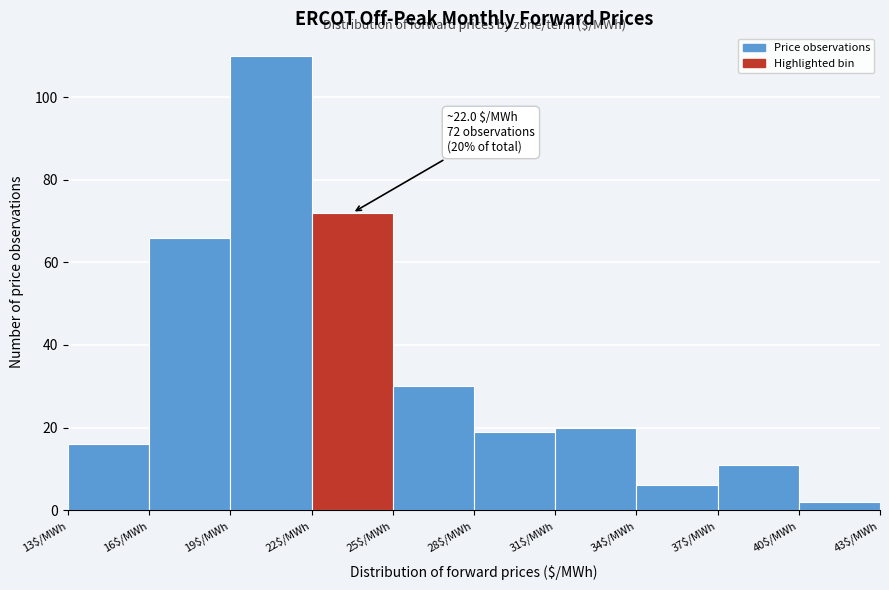

Which range on the x-axis has the tallest bar?

19 to 22